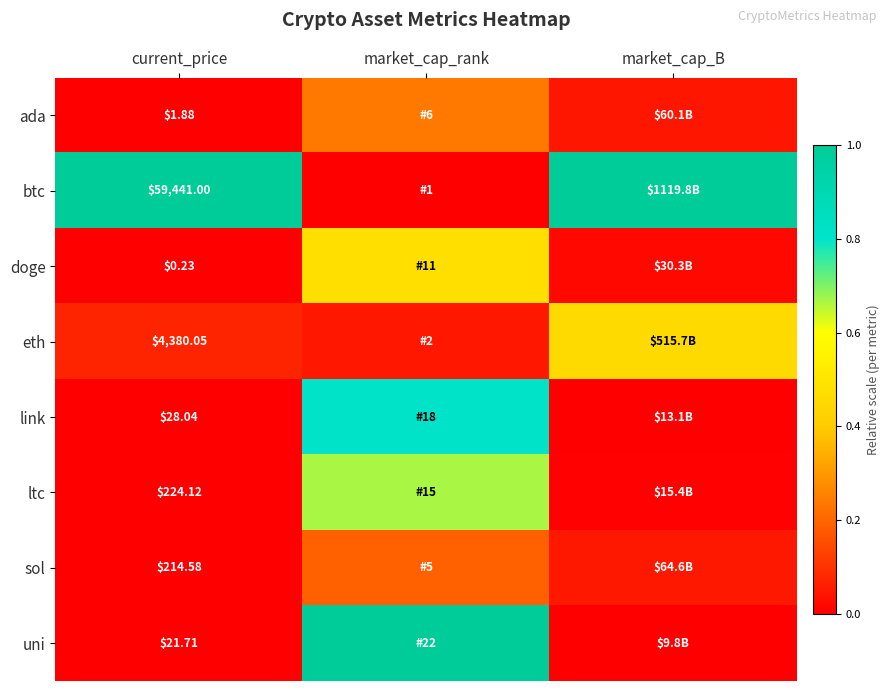

Between market_cap_B and current_price, which is larger?

market_cap_B